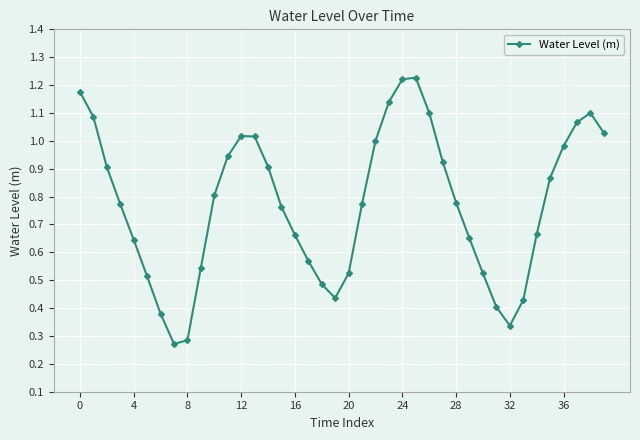

Does the chart display data point markers on the line(s)?

Yes